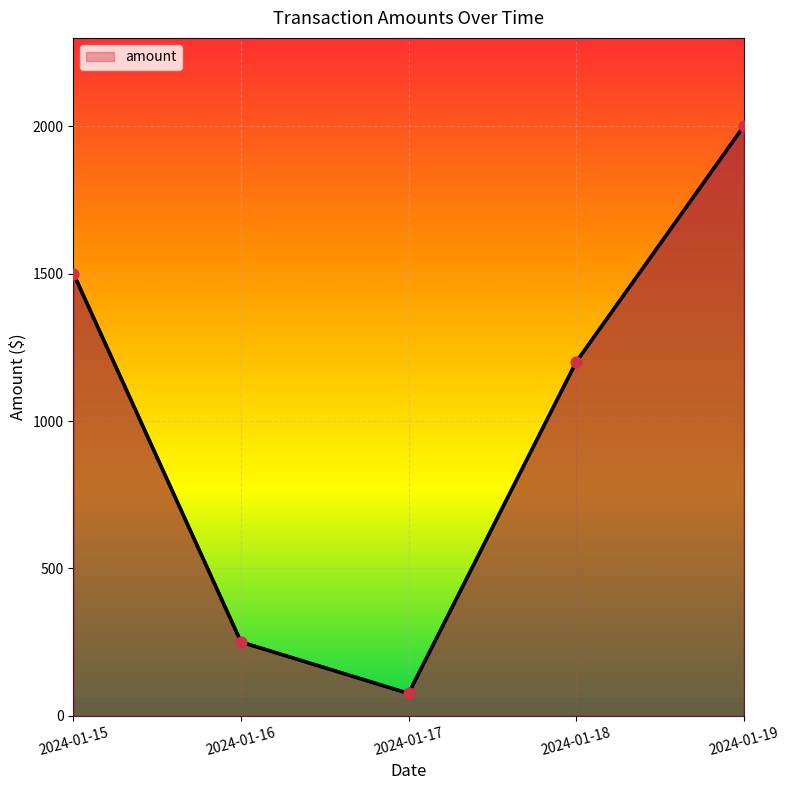

What is the change in value from 2024-01-16 to 2024-01-18?

+950.0